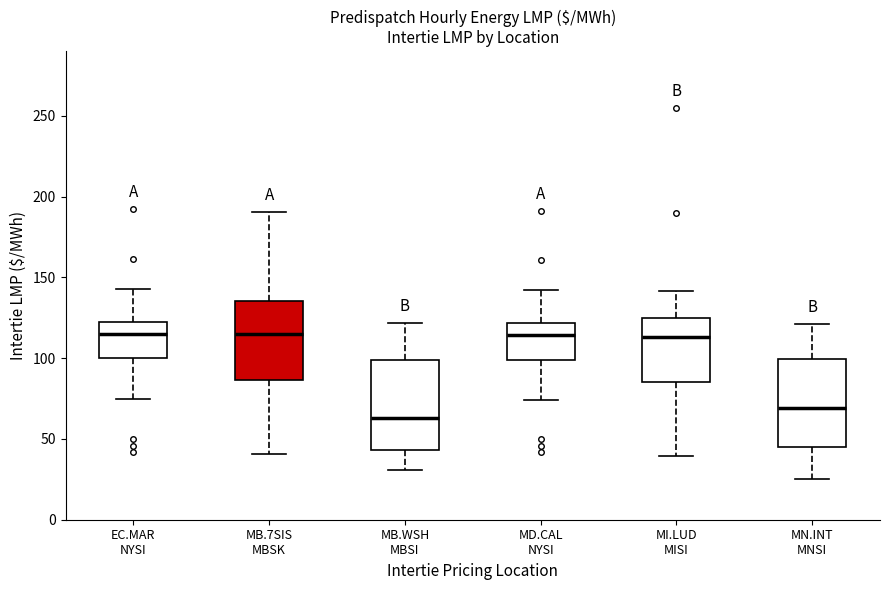

Reading left to right, transcribe this box plot: for each box, give where its median line is, the range the box spans, and where its two whiskers end, as read against the y-axis. The values are not printed on the chart, so give them approximately, as read against the axis.

EC.MAR NYSI: median 115, box 100 to 120, whiskers 75 to 145
MB.7SIS MBSK: median 115, box 85 to 135, whiskers 40 to 190
MB.WSH MBSI: median 65, box 45 to 100, whiskers 30 to 120
MD.CAL NYSI: median 115, box 100 to 120, whiskers 75 to 140
MI.LUD MISI: median 115, box 85 to 125, whiskers 40 to 140
MN.INT MNSI: median 70, box 45 to 100, whiskers 25 to 120